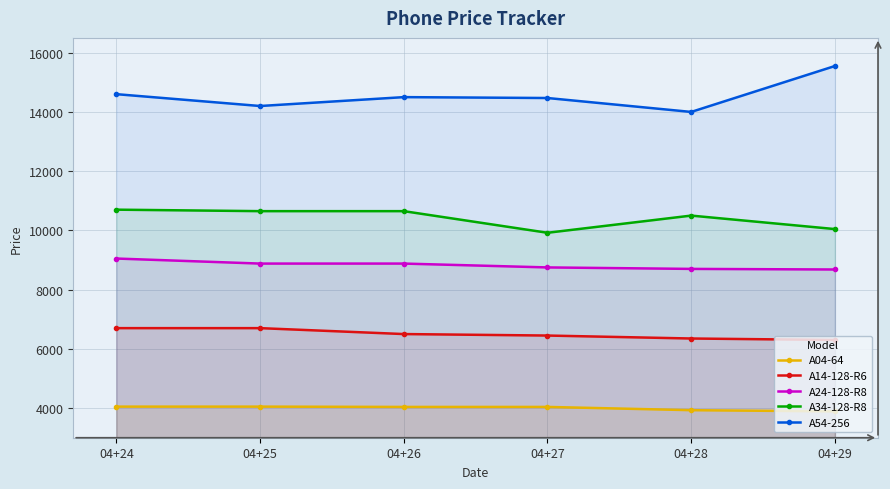

What is the difference between the second highest and second lowest values in the A24-128-R8 series?

180